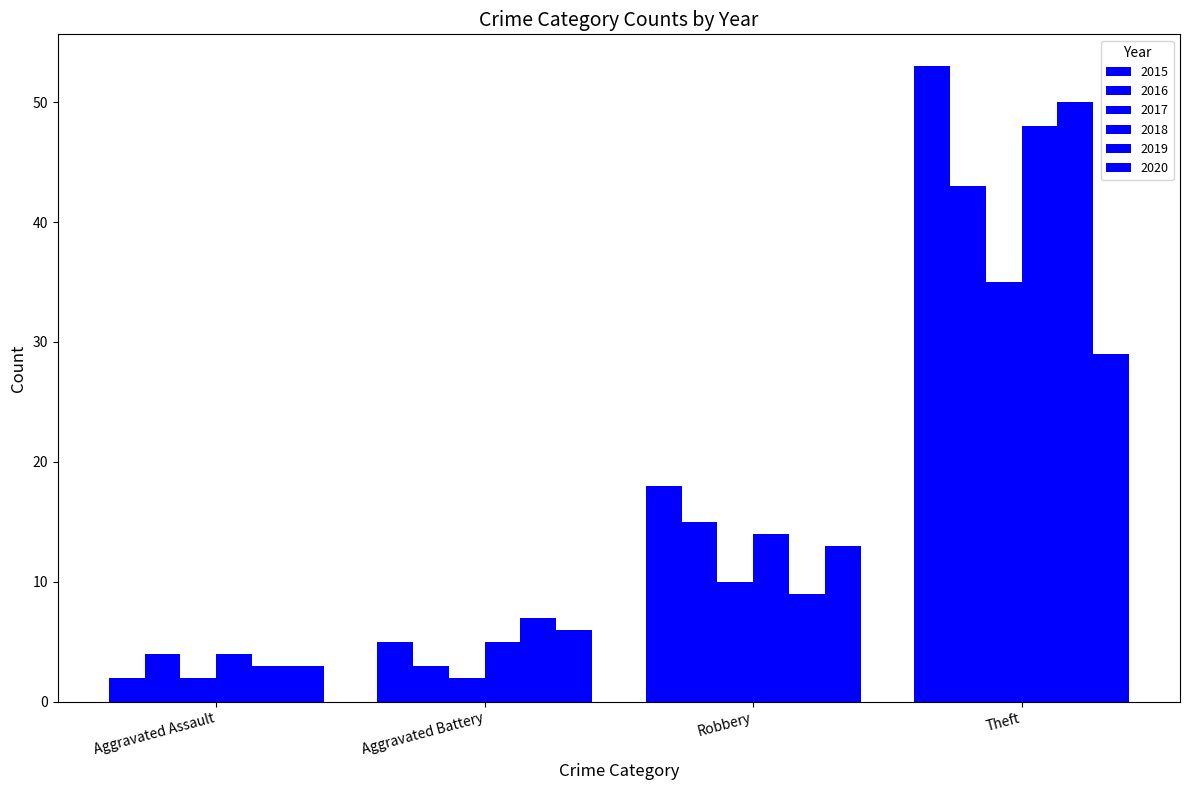

How many groups of bars are there?

4